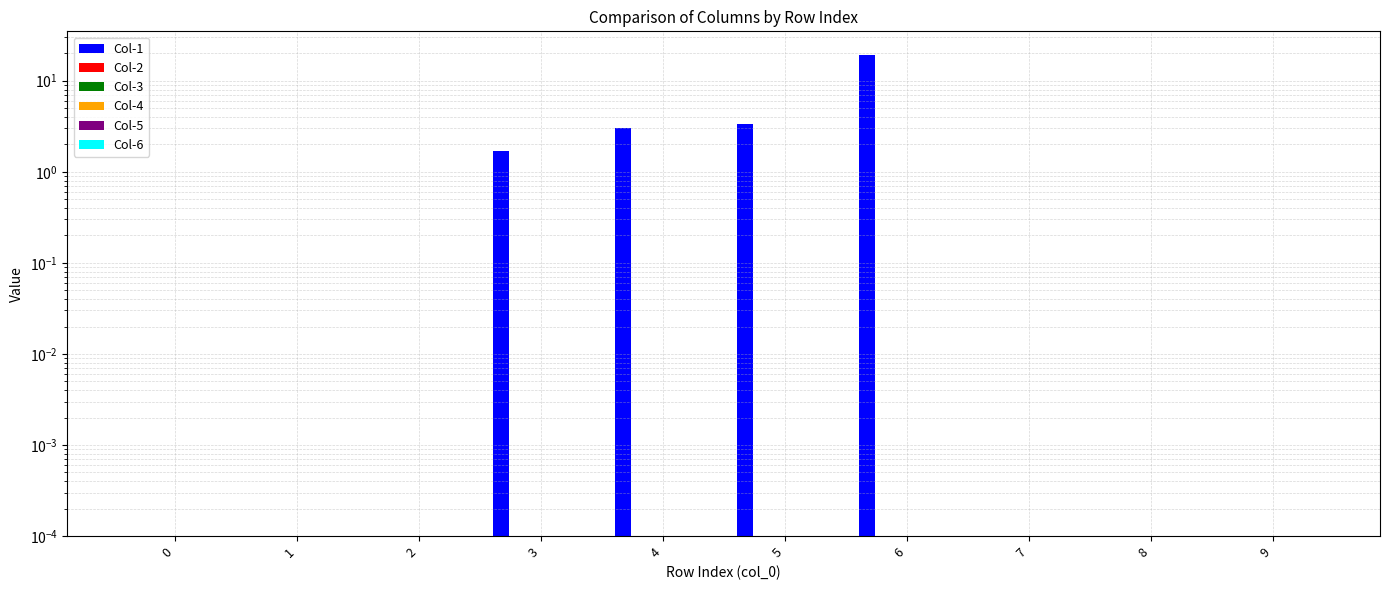

Rank the series by their maximum value, from lowest to highest.

Col-2, Col-3, Col-4, Col-5, Col-6, Col-1